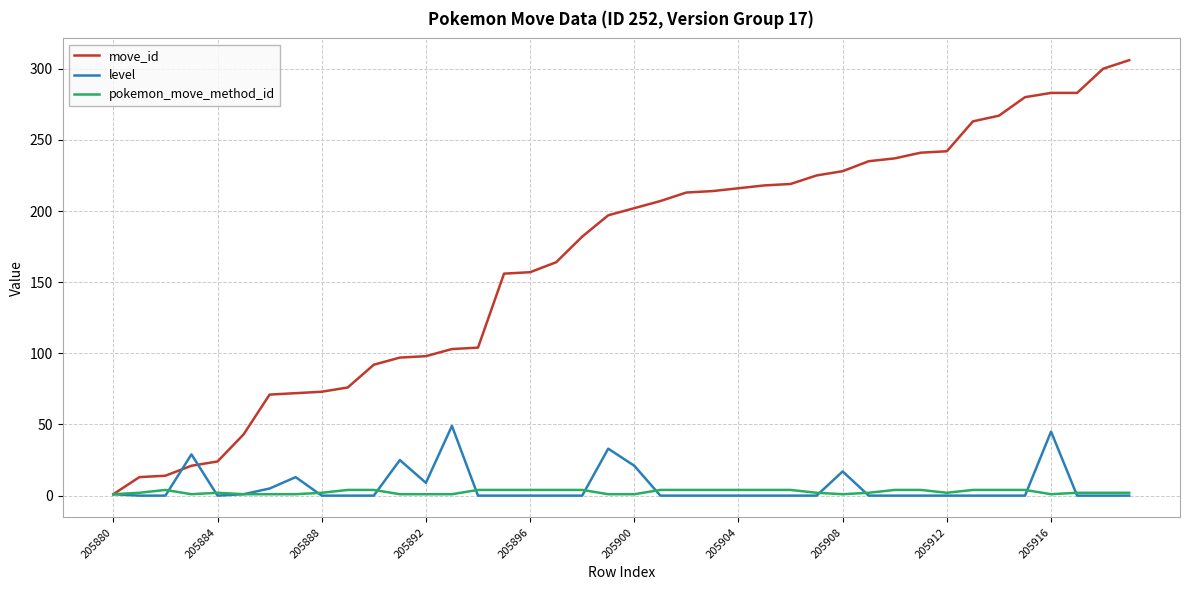

What is the average value of the move_id series?

166